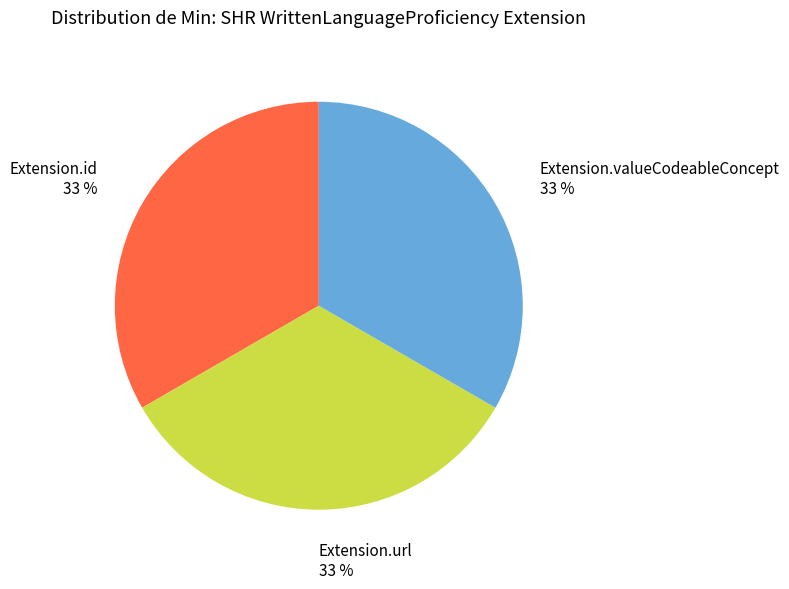

To the nearest percent, what percentage of the pie is Extension.valueCodeableConcept 33 %?

33%